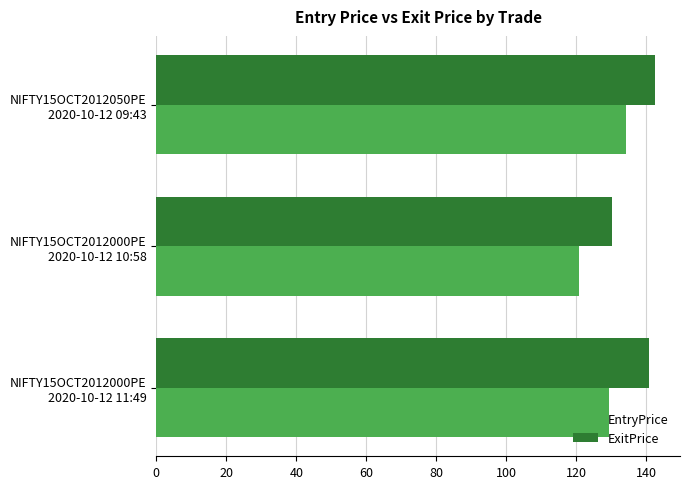

Rank the series by their average value, from highest to lowest.

ExitPrice, EntryPrice